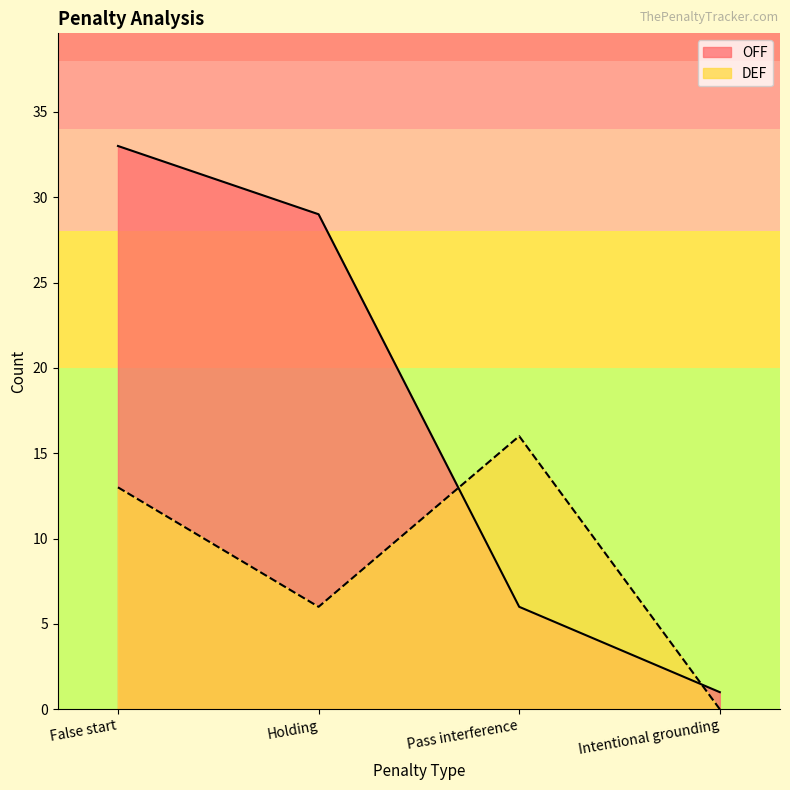

At which label does OFF reach its peak?

False start